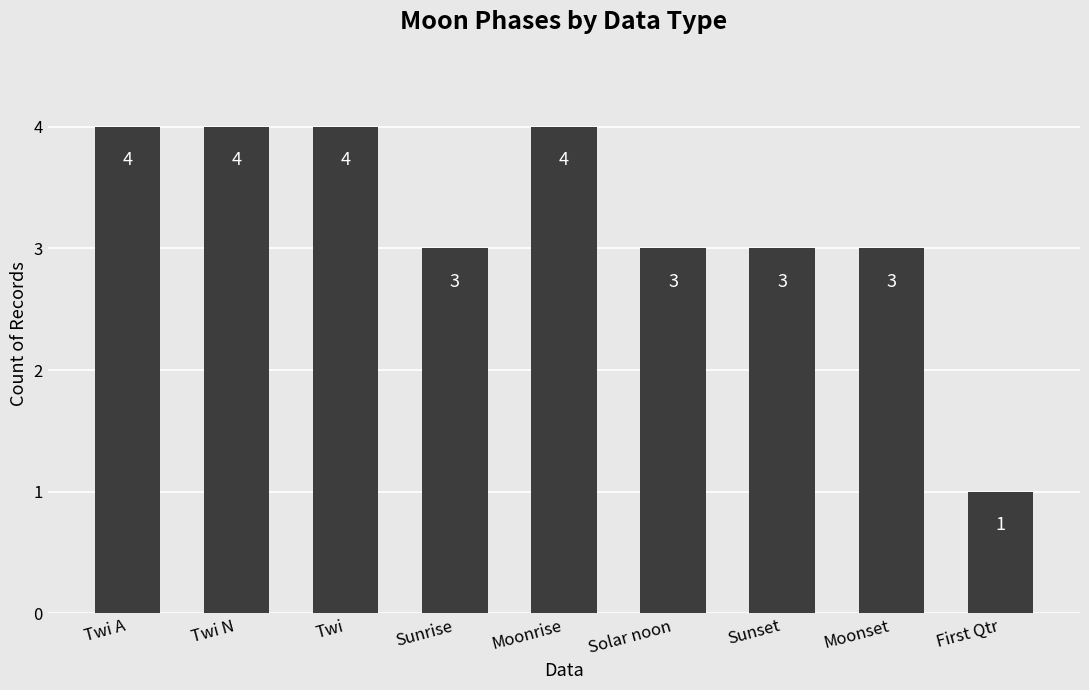

Which category has the lowest value across all series?

First Qtr